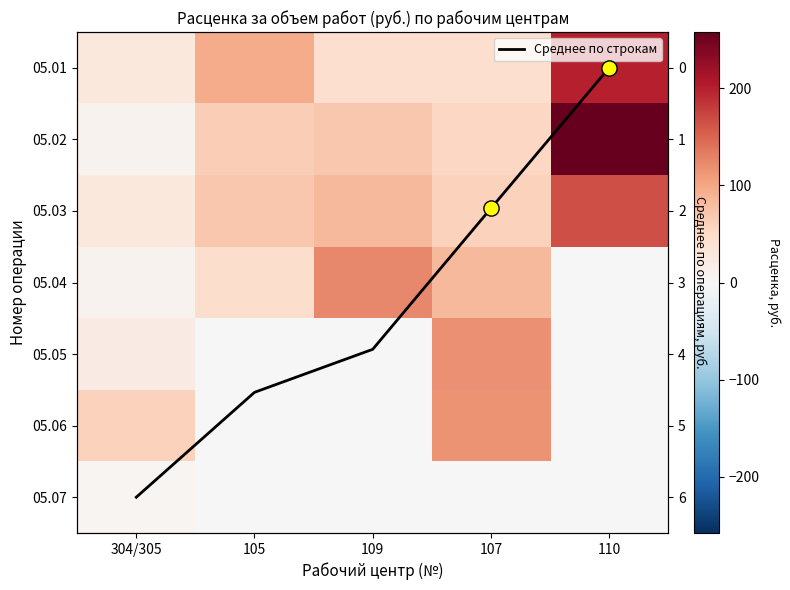

Rank the categories by 05.07 value from highest to lowest.

304/305, 105, 109, 107, 110